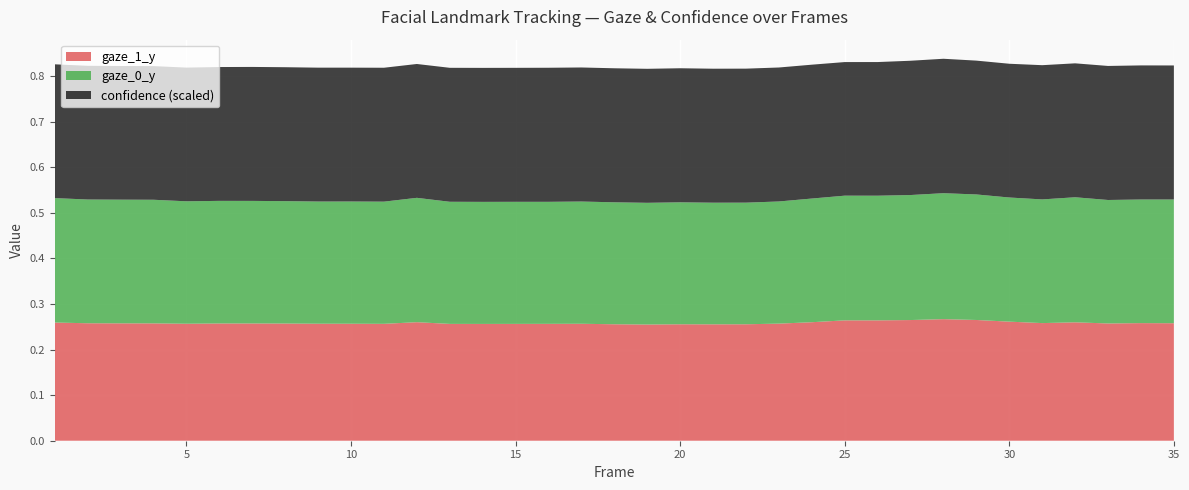

Reading right to left, transcribe all the data shown in this chart.

gaze_0_y: 34=0.3	33=0.3	32=0.3	31=0.3	30=0.3	29=0.3	28=0.3	27=0.3	26=0.3	25=0.3	24=0.3	23=0.3	22=0.3	21=0.3	20=0.3	19=0.3	18=0.3	17=0.3	16=0.3	15=0.3	14=0.3	13=0.3	12=0.3	11=0.3	10=0.3	9=0.3	8=0.3	7=0.3	6=0.3	5=0.3	4=0.3	3=0.3	2=0.3	1=0.3	0=0.3
gaze_1_y: 34=0.3	33=0.3	32=0.3	31=0.3	30=0.3	29=0.3	28=0.3	27=0.3	26=0.3	25=0.3	24=0.3	23=0.3	22=0.3	21=0.3	20=0.3	19=0.3	18=0.3	17=0.3	16=0.3	15=0.3	14=0.3	13=0.3	12=0.3	11=0.3	10=0.3	9=0.3	8=0.3	7=0.3	6=0.3	5=0.3	4=0.3	3=0.3	2=0.3	1=0.3	0=0.3
confidence: 34=1.0	33=1.0	32=1.0	31=1.0	30=1.0	29=1.0	28=1.0	27=1.0	26=1.0	25=1.0	24=1.0	23=1.0	22=1.0	21=1.0	20=1.0	19=1.0	18=1.0	17=1.0	16=1.0	15=1.0	14=1.0	13=1.0	12=1.0	11=1.0	10=1.0	9=1.0	8=1.0	7=1.0	6=1.0	5=1.0	4=1.0	3=1.0	2=1.0	1=1.0	0=1.0